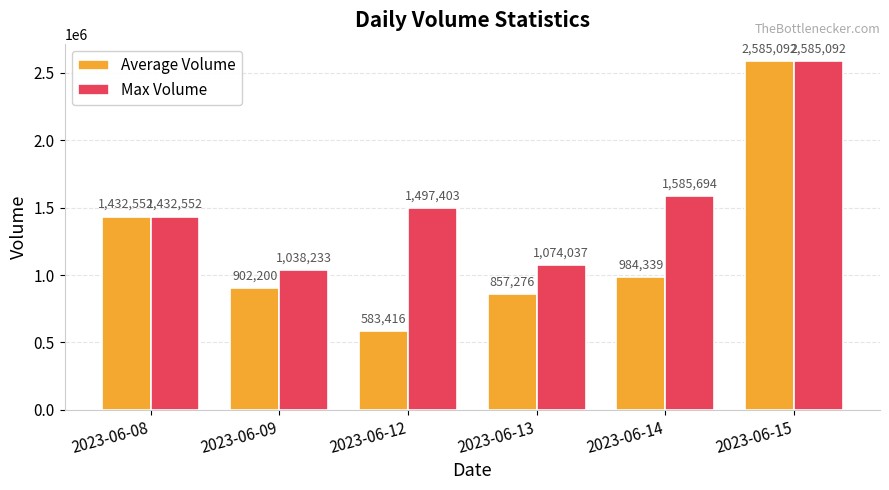

Reading left to right, what are all the values shown in this chart?

Average Volume: 2023-06-08=1432552	2023-06-09=902200	2023-06-12=583416	2023-06-13=857276	2023-06-14=984339	2023-06-15=2585092
Max Volume: 2023-06-08=1432552	2023-06-09=1038233	2023-06-12=1497403	2023-06-13=1074037	2023-06-14=1585694	2023-06-15=2585092